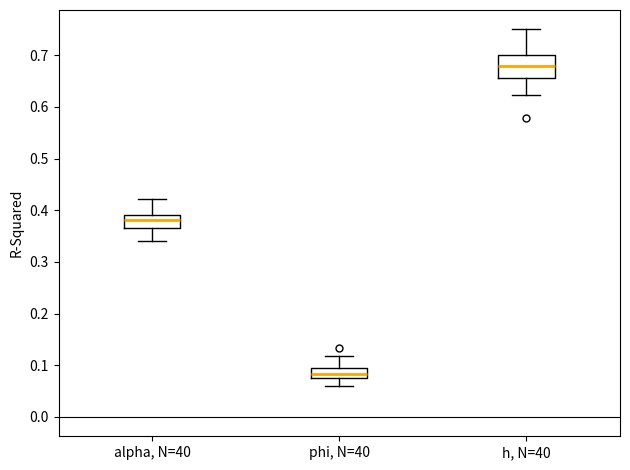

Which box's median line is the highest?

h, N=40